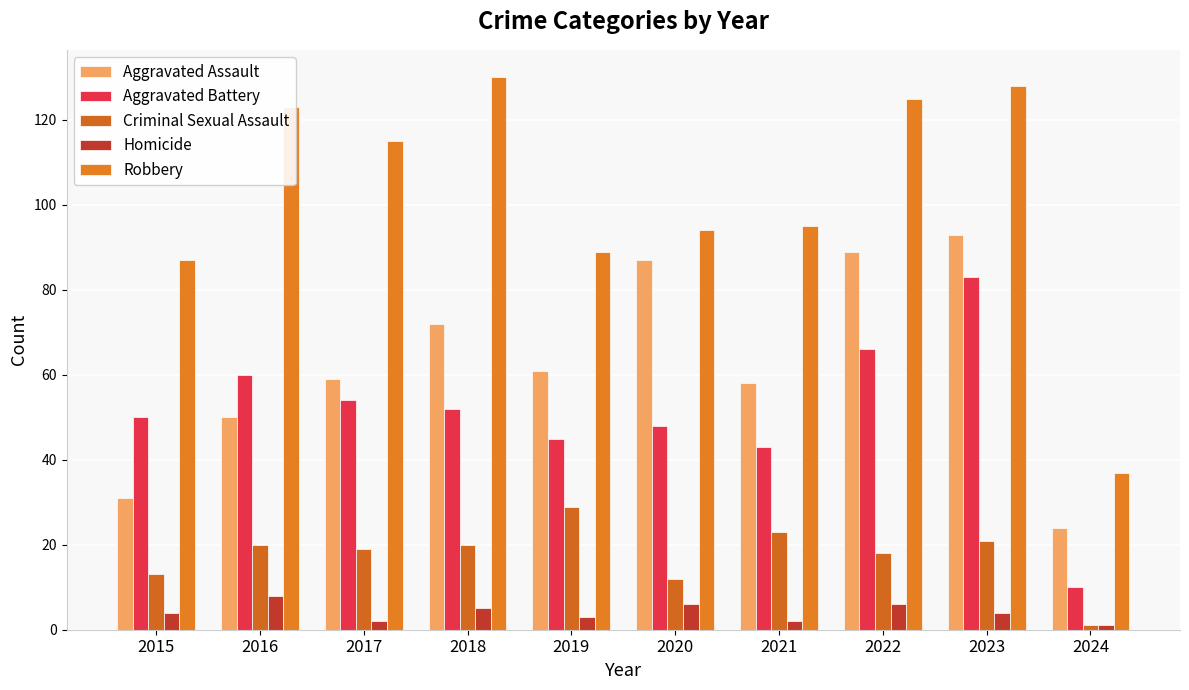

Rank the series by their maximum value, from highest to lowest.

Robbery, Aggravated Assault, Aggravated Battery, Criminal Sexual Assault, Homicide